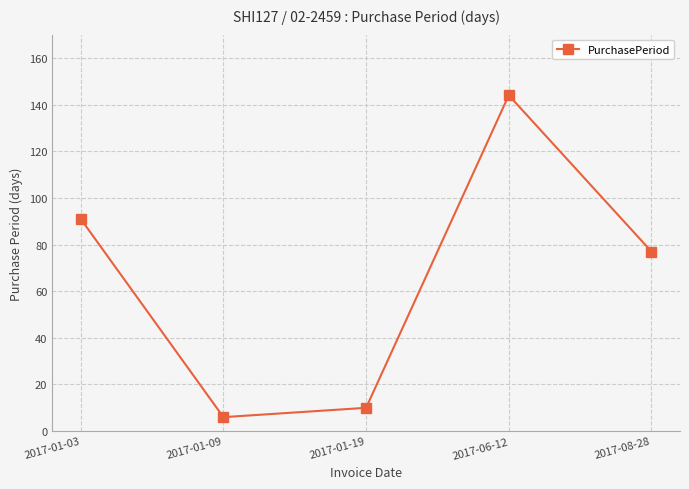

What is the sum of the values at 2017-08-28 and 2017-01-19?

87